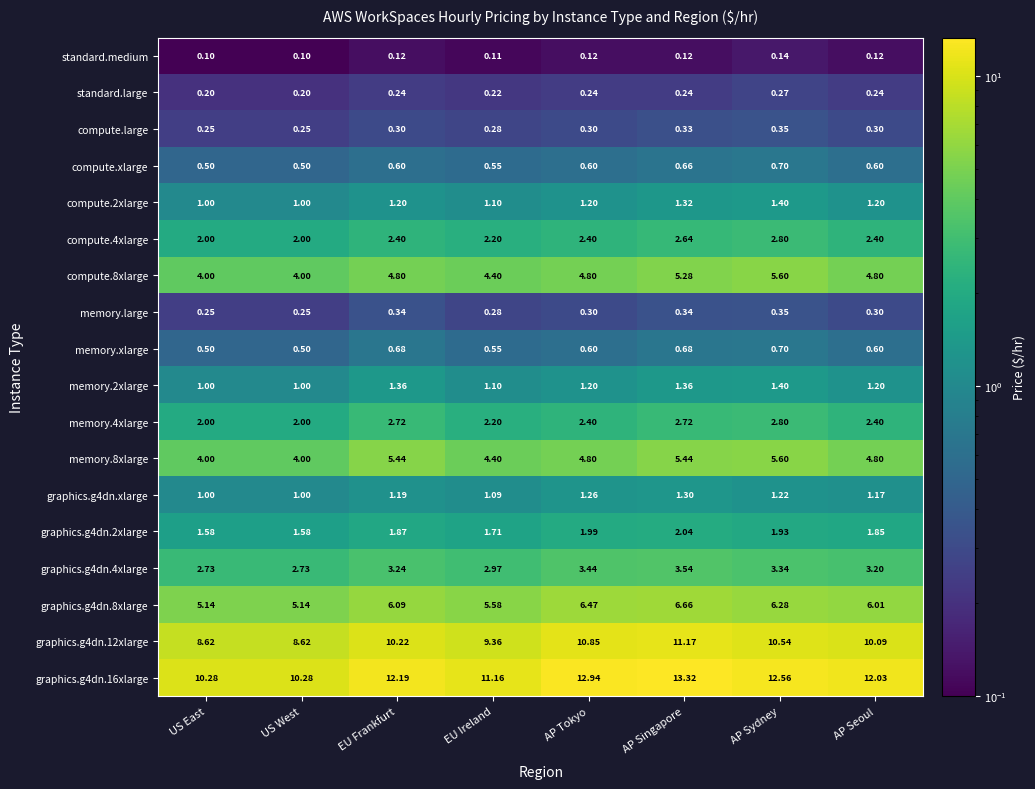

At which category is the sum across all series the highest?

AP Singapore